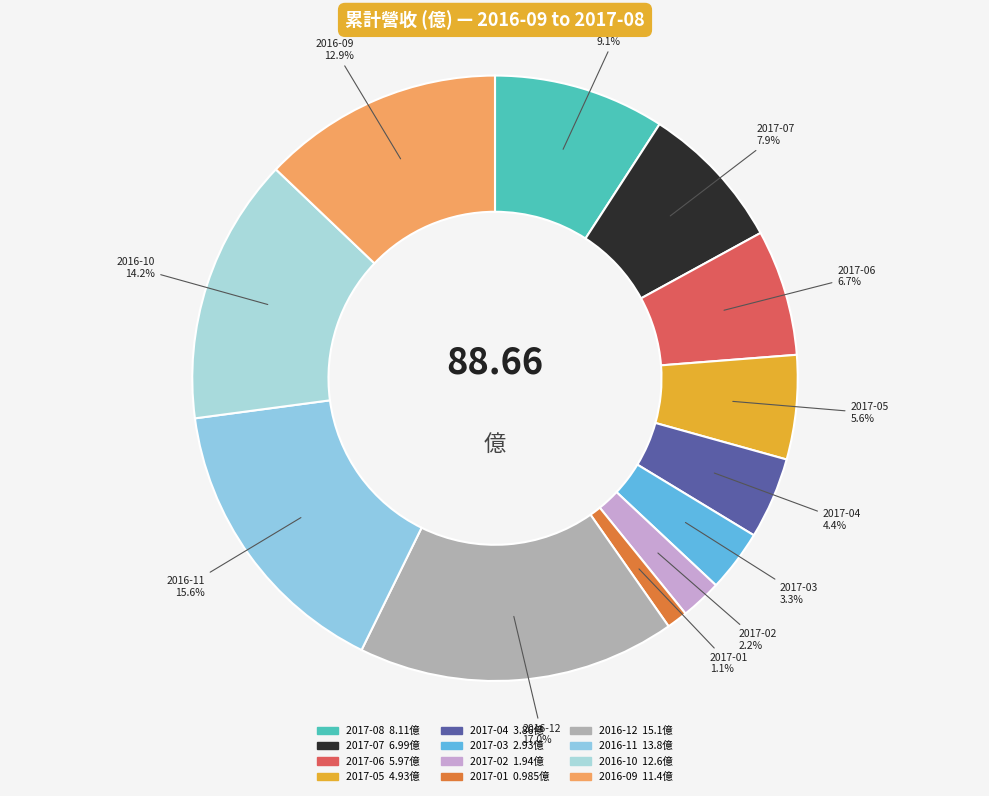

True or false: 2017-03 accounts for 3% of the total.

True